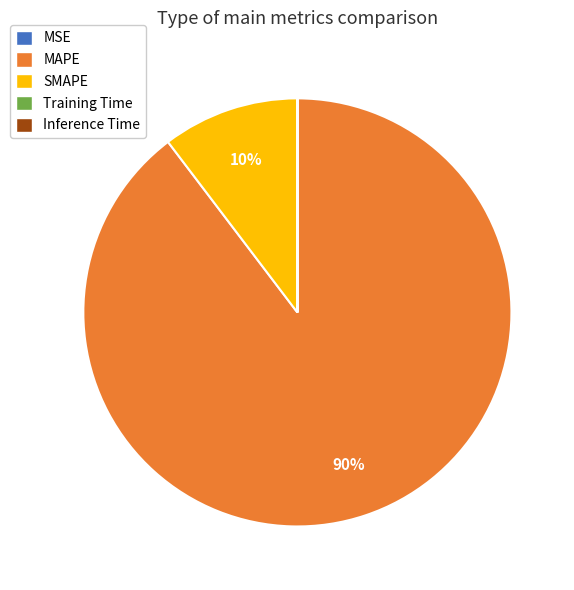

Is it true that MAPE is 90% of the pie?

True